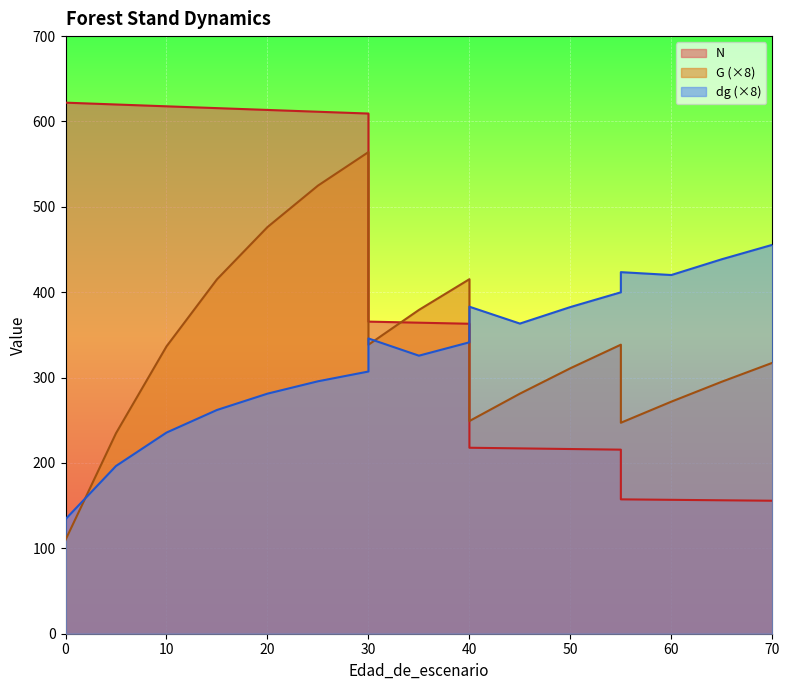

Reading right to left, transcribe all the data shown in this chart.

N: 155.8	156.3	156.8	157.4	215.6	216.3	217.1	217.8	363.1	364.3	365.6	609.3	611.4	613.5	615.6	617.8	619.9	622.0	622.0	622.0
G: 317.3	295.2	271.8	247.1	338.6	311.0	281.2	249.1	415.3	379.3	338.5	564.2	524.9	476.3	415.1	336.6	234.9	109.9	109.9	109.9
dg: 455.5	438.6	420.2	423.5	399.9	382.6	363.3	383.0	341.4	325.7	345.8	307.1	295.7	281.2	262.1	235.6	196.5	134.2	134.2	134.2